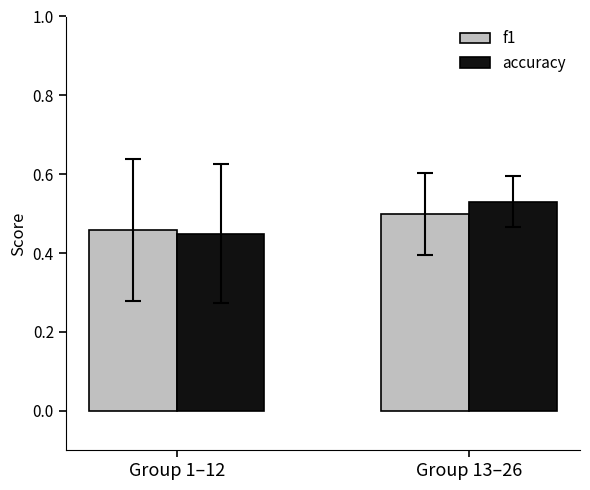

What is the label of the 1st bar from the right?

Group 13–26